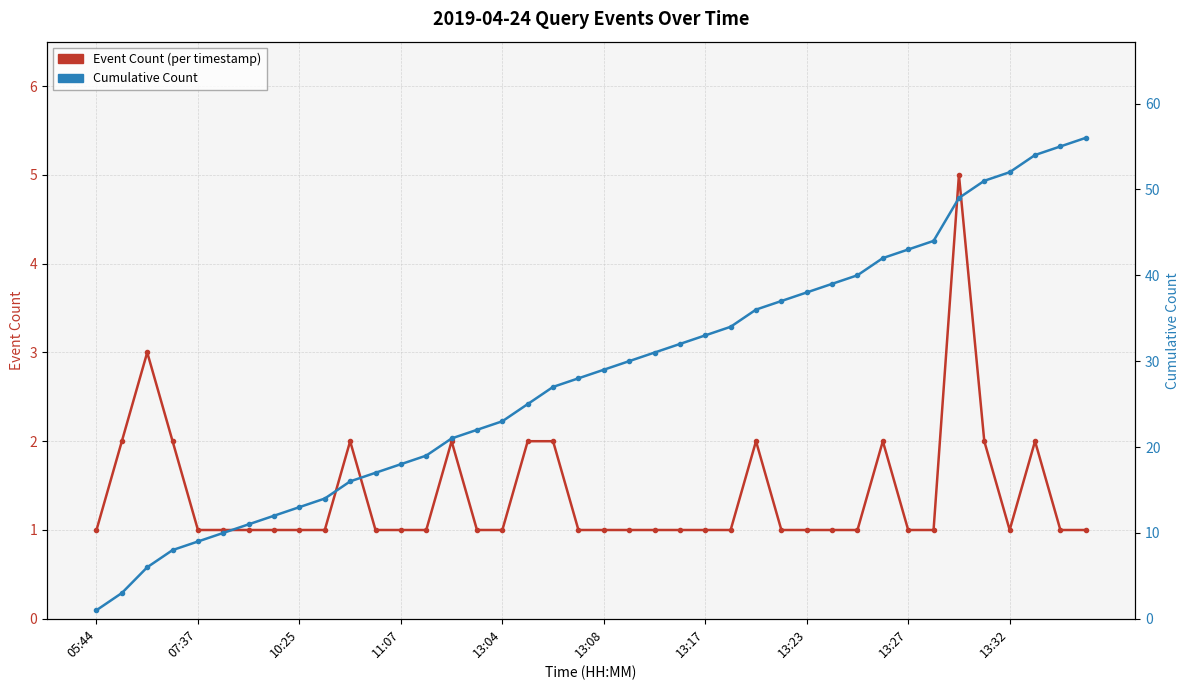

Does the chart have visible grid lines?

Yes